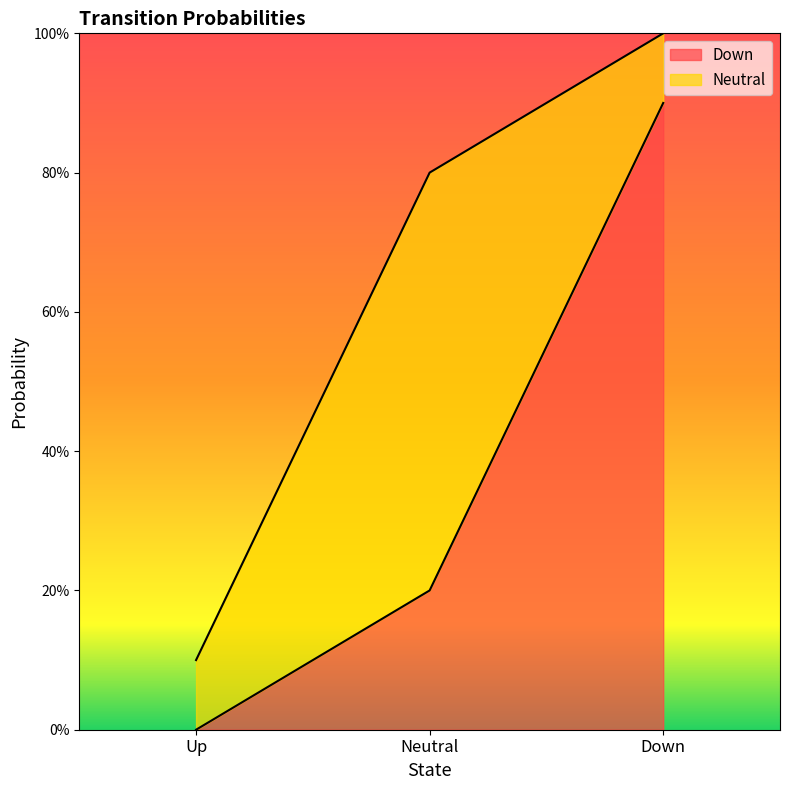

Is it true that the value at Up is 0.0?

True